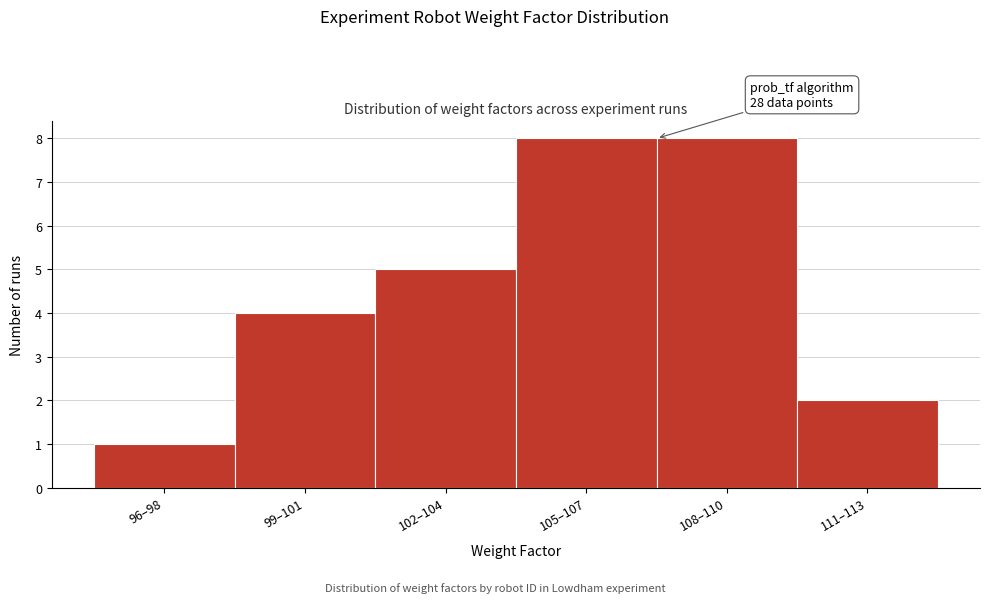

Reading right to left, transcribe all the data shown in this chart.

111–113=2	108–110=8	105–107=8	102–104=5	99–101=4	96–98=1